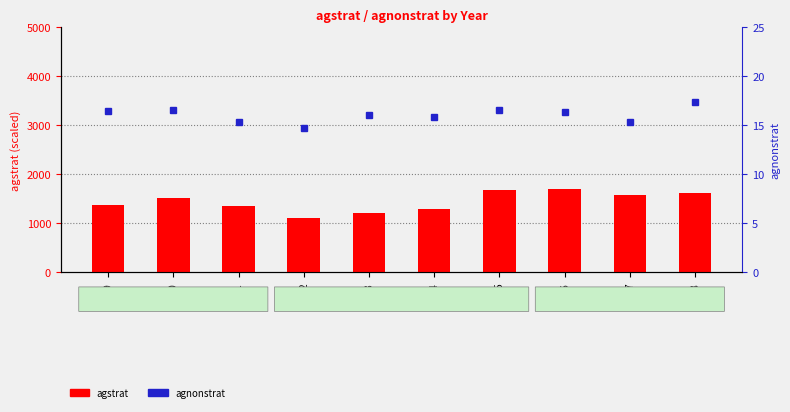

How many data points in agnonstrat are above 16?

6